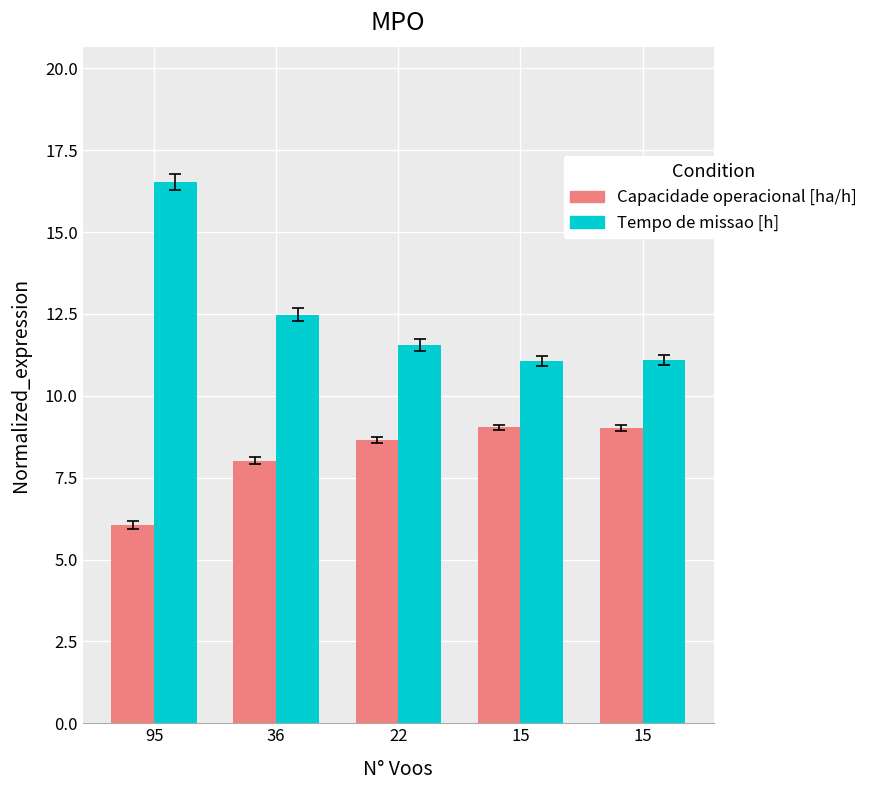

Which series has the largest total across all categories?

Tempo de missao [h]